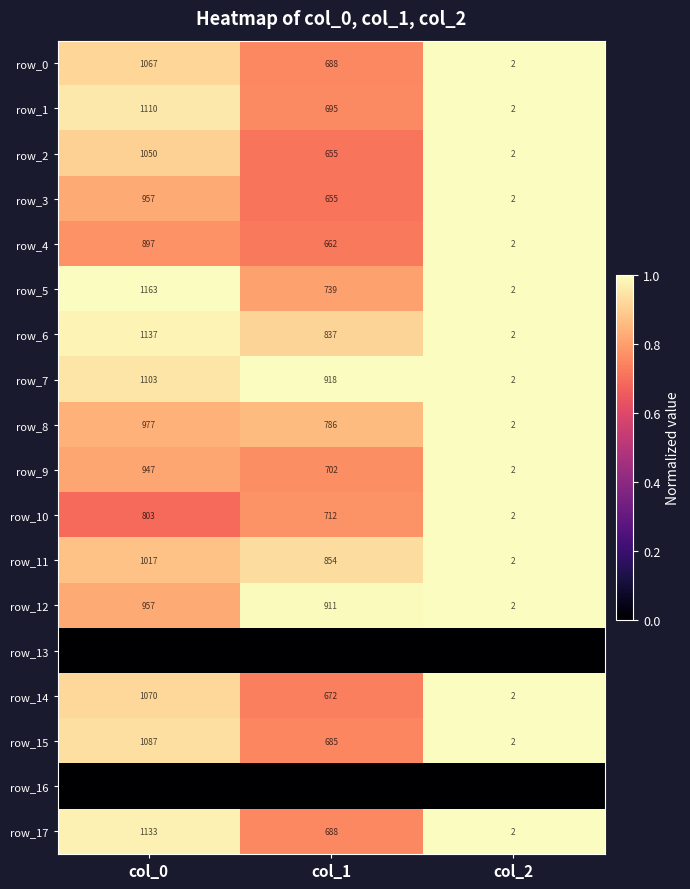

The row_5 series shows 0.3 at col_0. True or false?

False